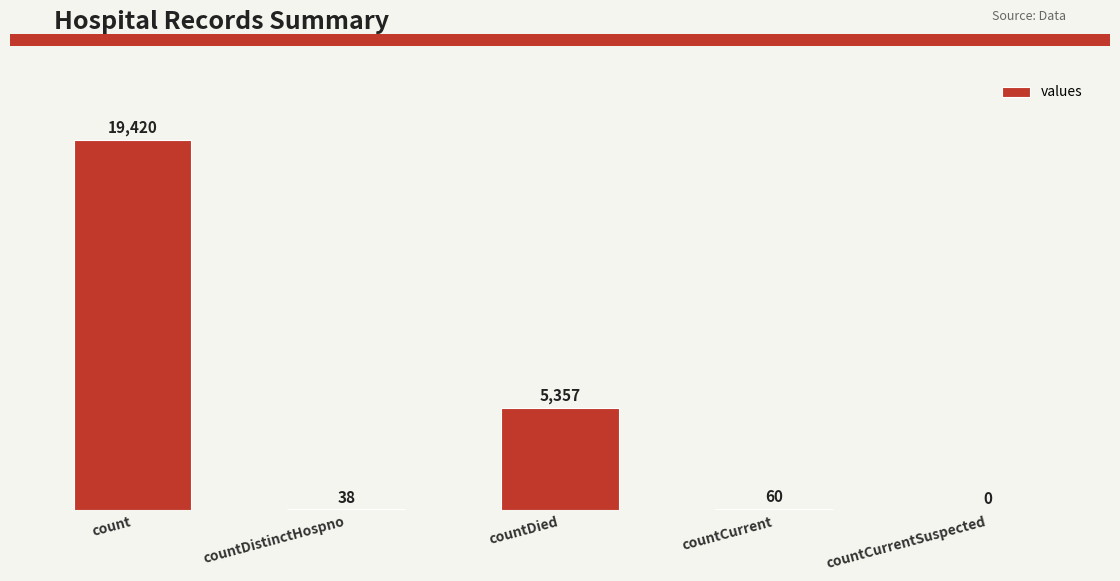

Is it true that the value at countCurrentSuspected is 0?

True